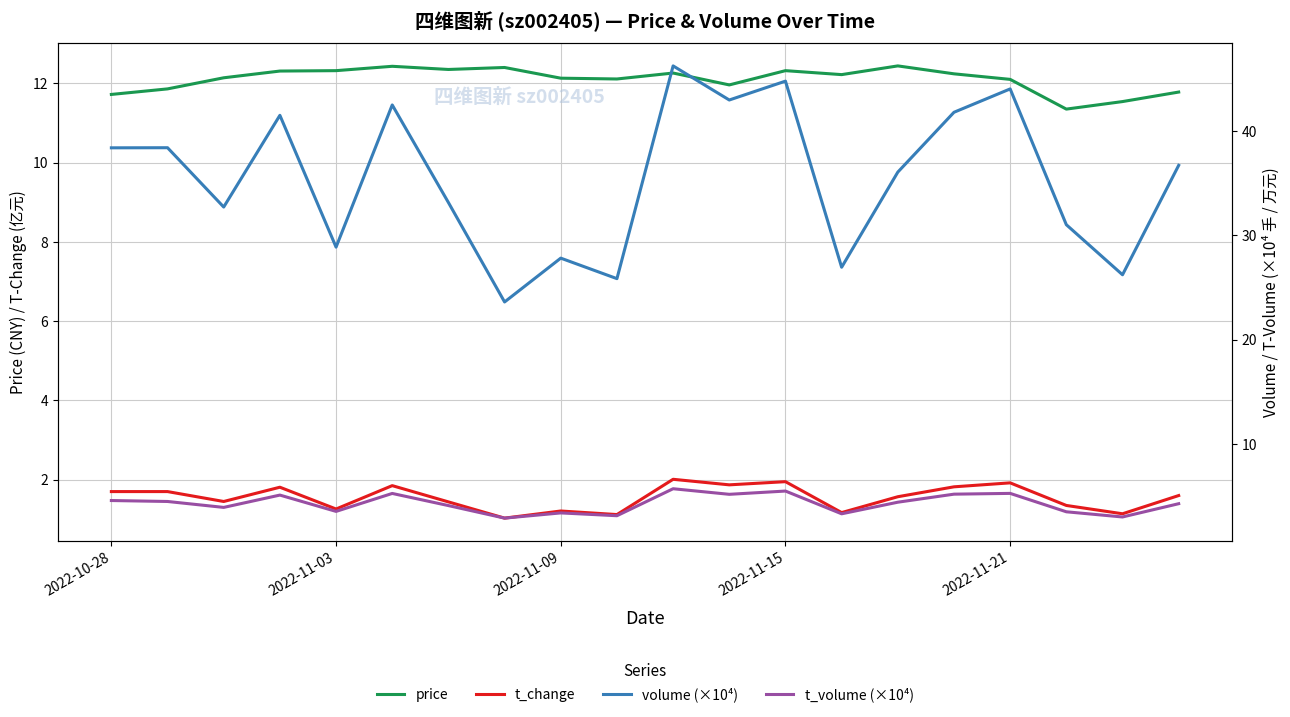

The volume (×10⁴) series shows 36.1 at 14. True or false?

True